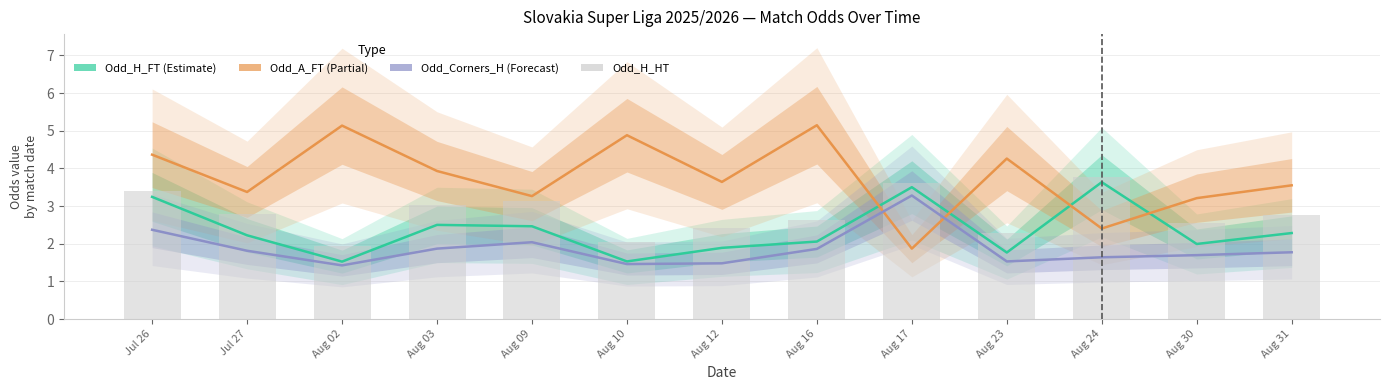

What are all the series names shown in the legend?

Odd_H_FT (Estimate), Odd_A_FT (Partial), Odd_Corners_H (Forecast), Odd_H_HT